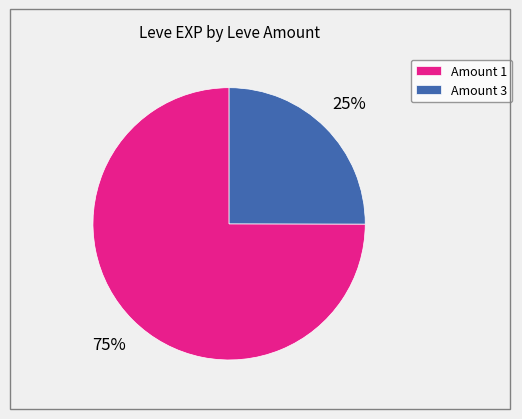

To the nearest percent, what is the average slice percentage?

50%